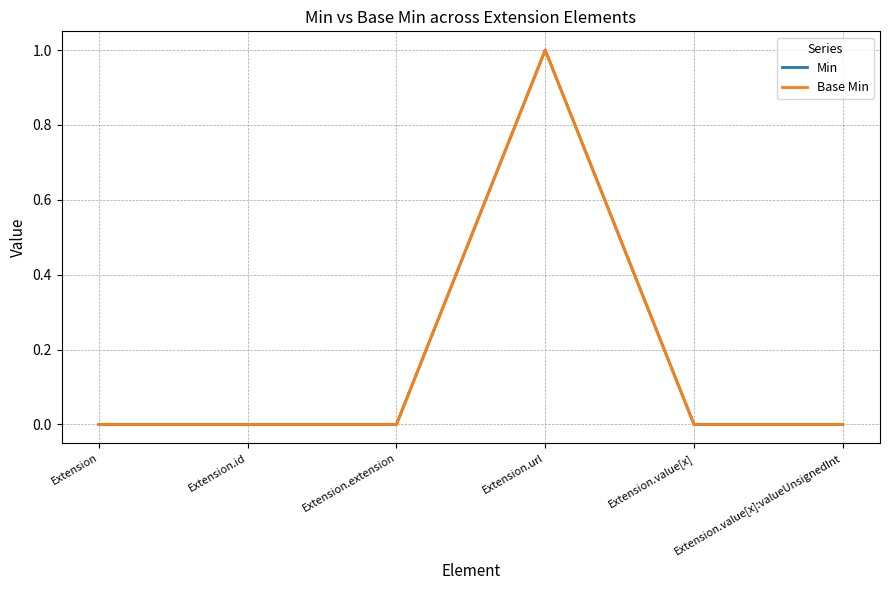

Does the chart display data point markers on the line(s)?

No